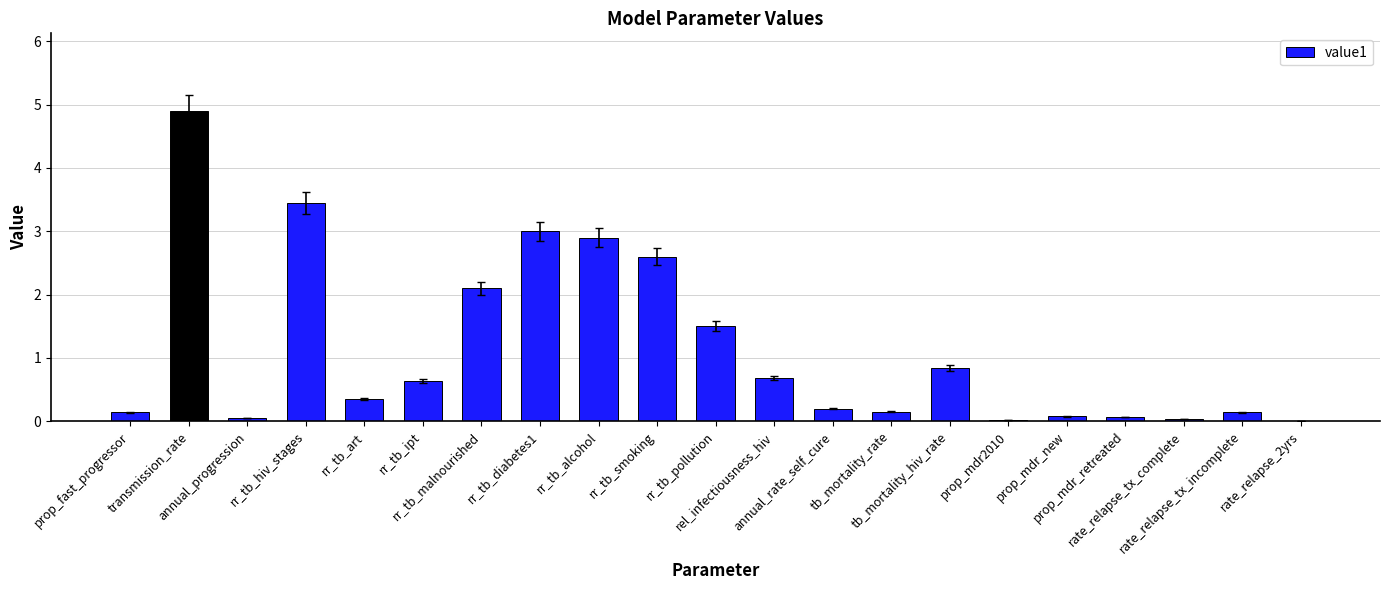

What is the ratio of the value at rel_infectiousness_hiv to the value at rr_tb_pollution?

0.5